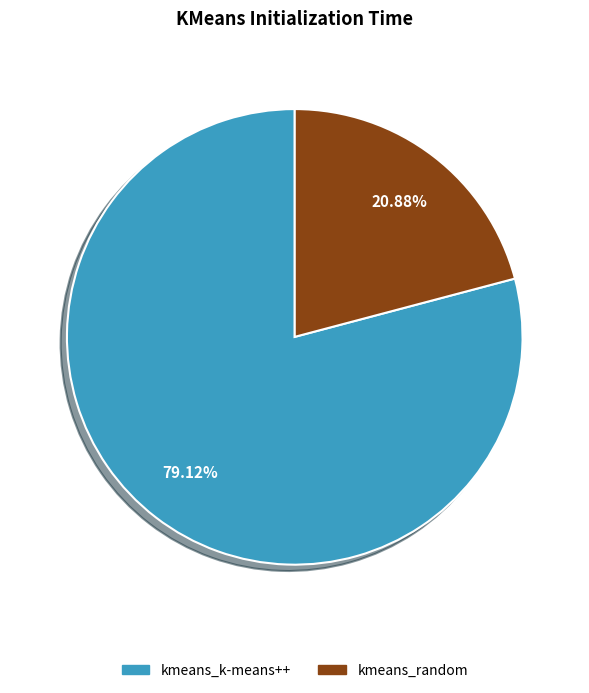

What is the smallest slice in the pie chart?

kmeans_random